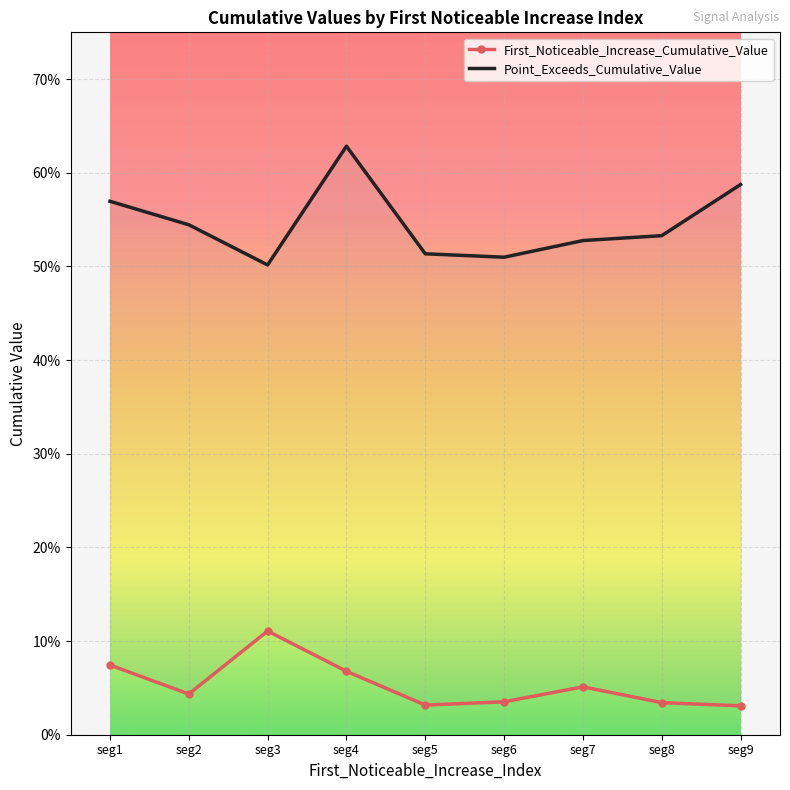

What is the difference between the maximum and minimum values in the First_Noticeable_Increase_Cumulative_Value series?

0.1